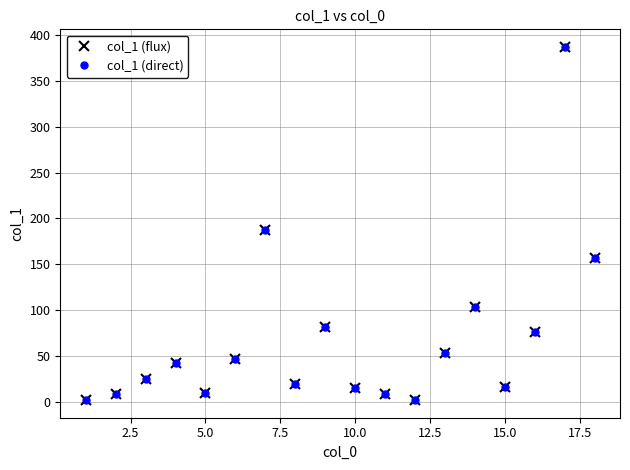

In col_1 (flux), how many points are lower than both neighbors (excluding endpoints)?

4